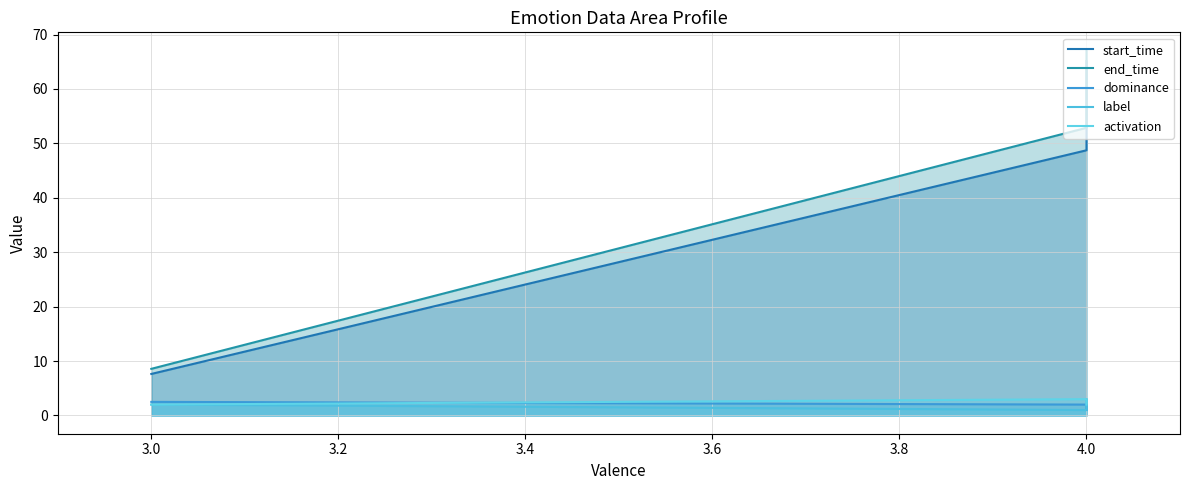

Is the value of label at 3.0 greater than the value of end_time at 4.0?

No